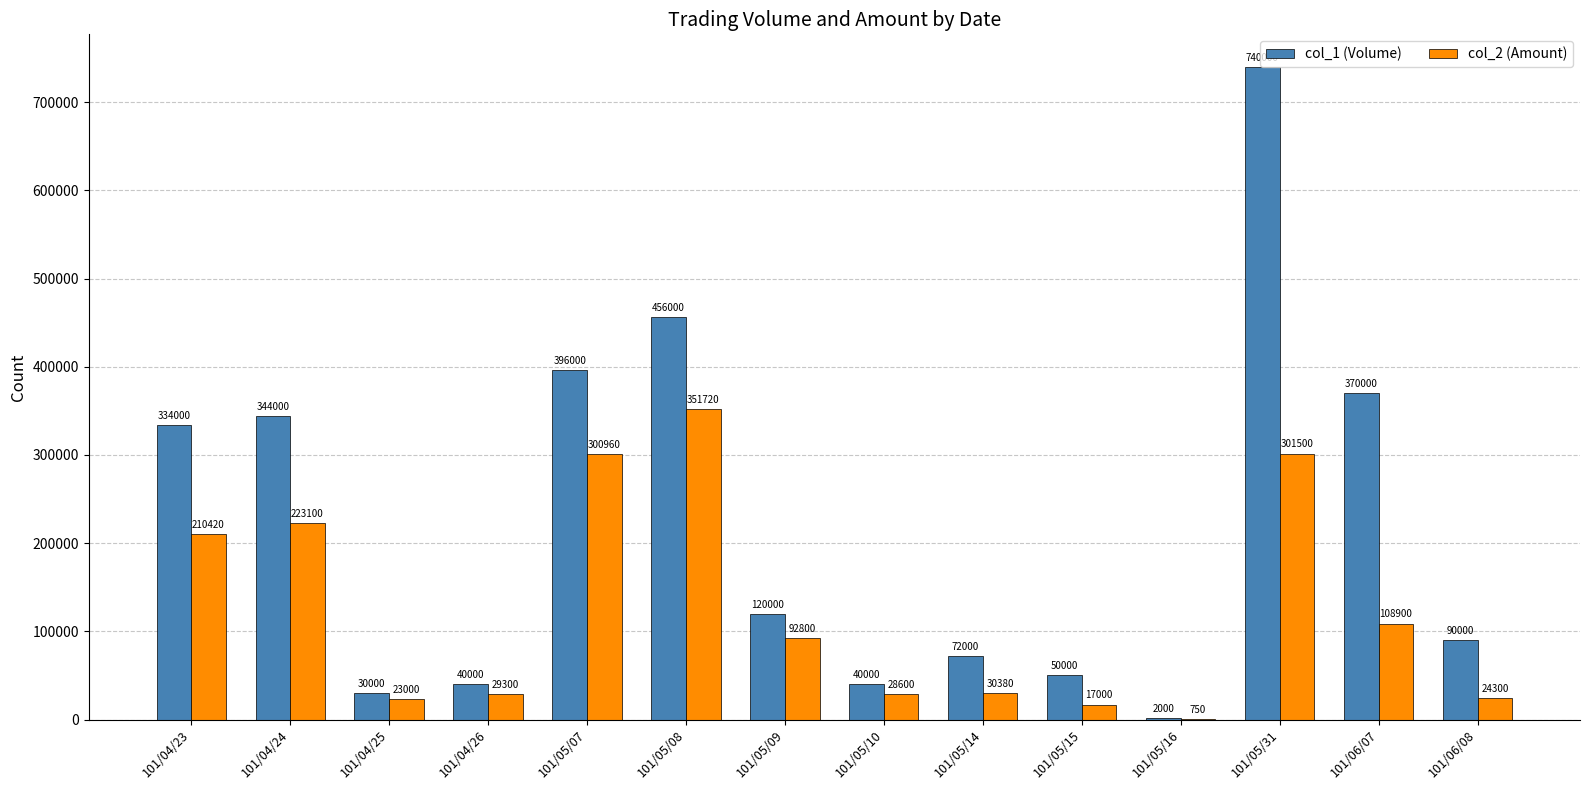

How many series are shown in this chart?

2